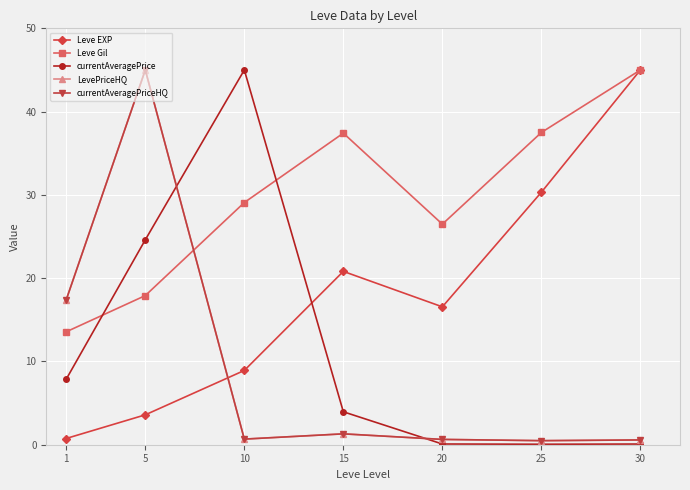

Rank the categories by currentAveragePrice value from lowest to highest.

25, 30, 20, 15, 1, 5, 10